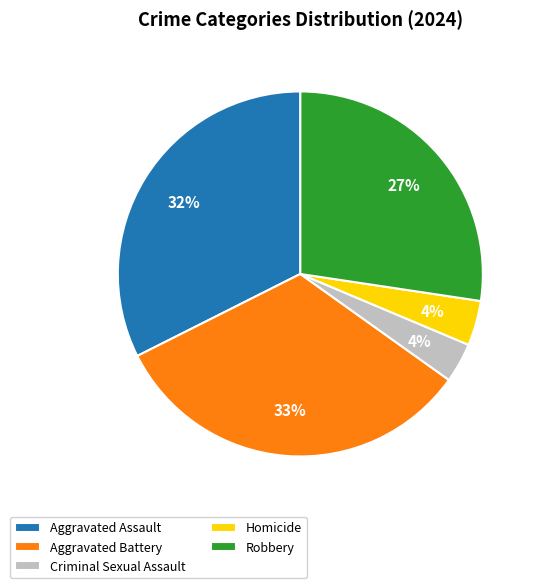

Between Homicide and Aggravated Battery, which is larger?

Aggravated Battery